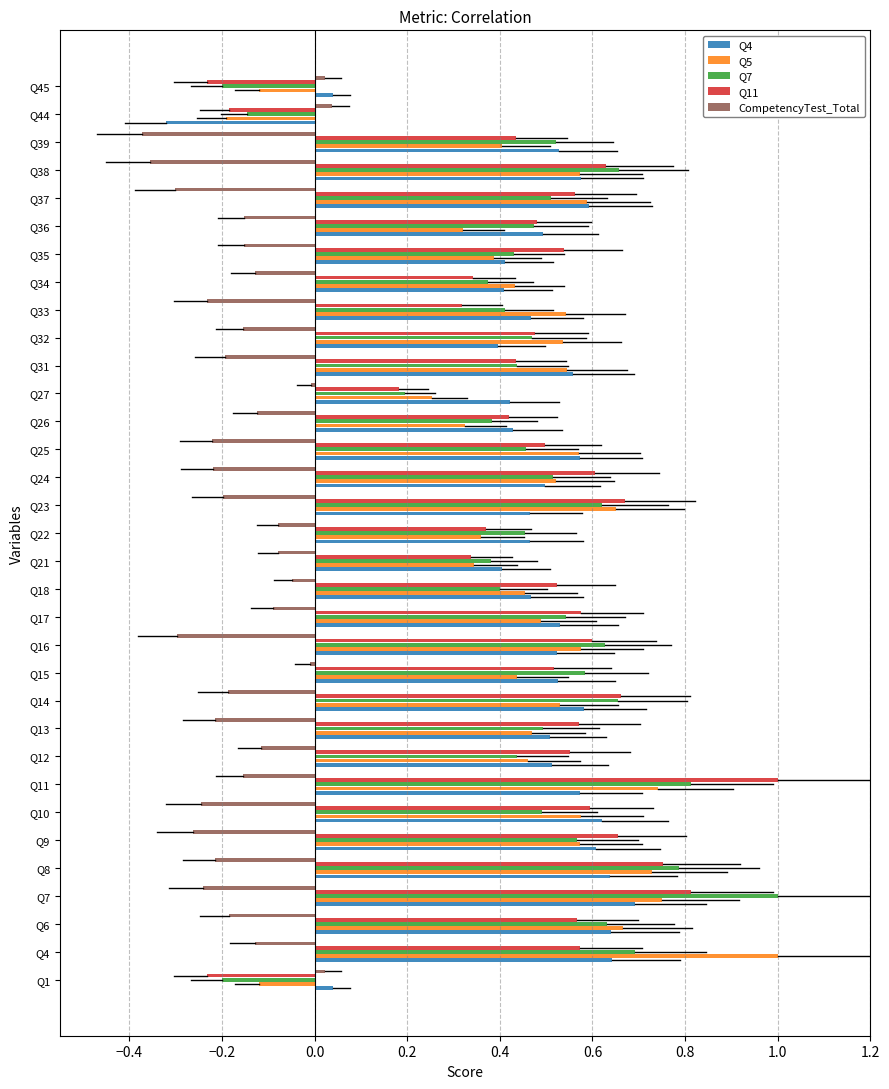

What is the difference between the highest and lowest values at Q8?

1.0